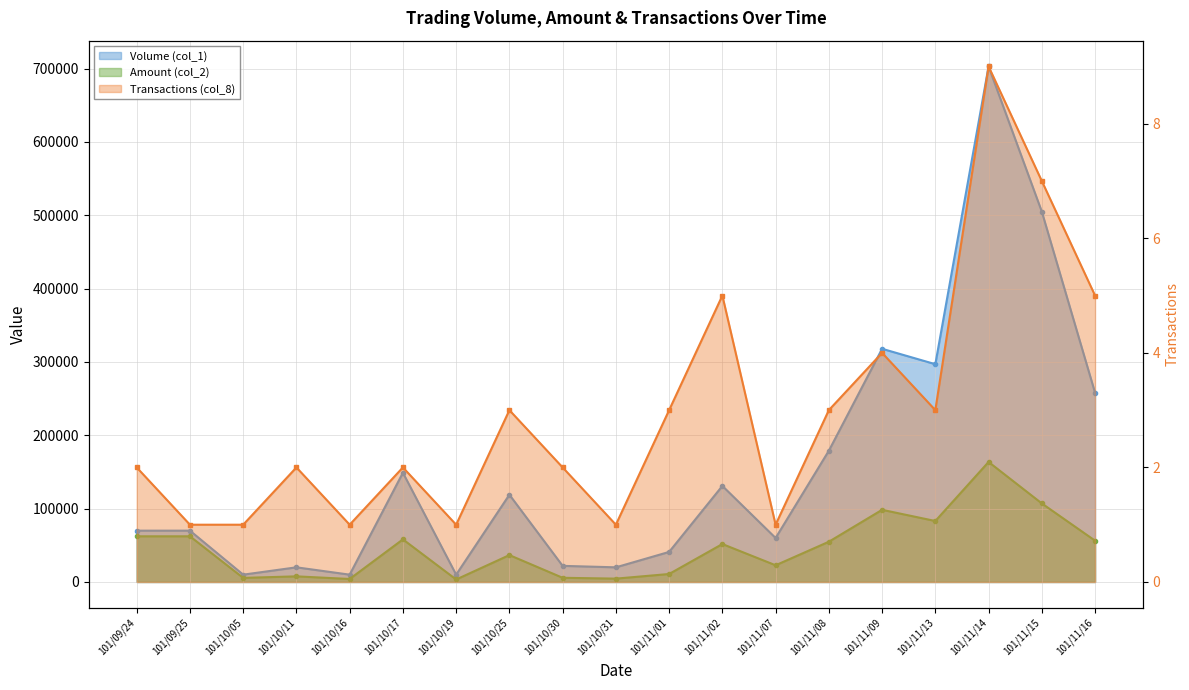

Where does the Volume (col_1) series first go above 70000?

101/10/17